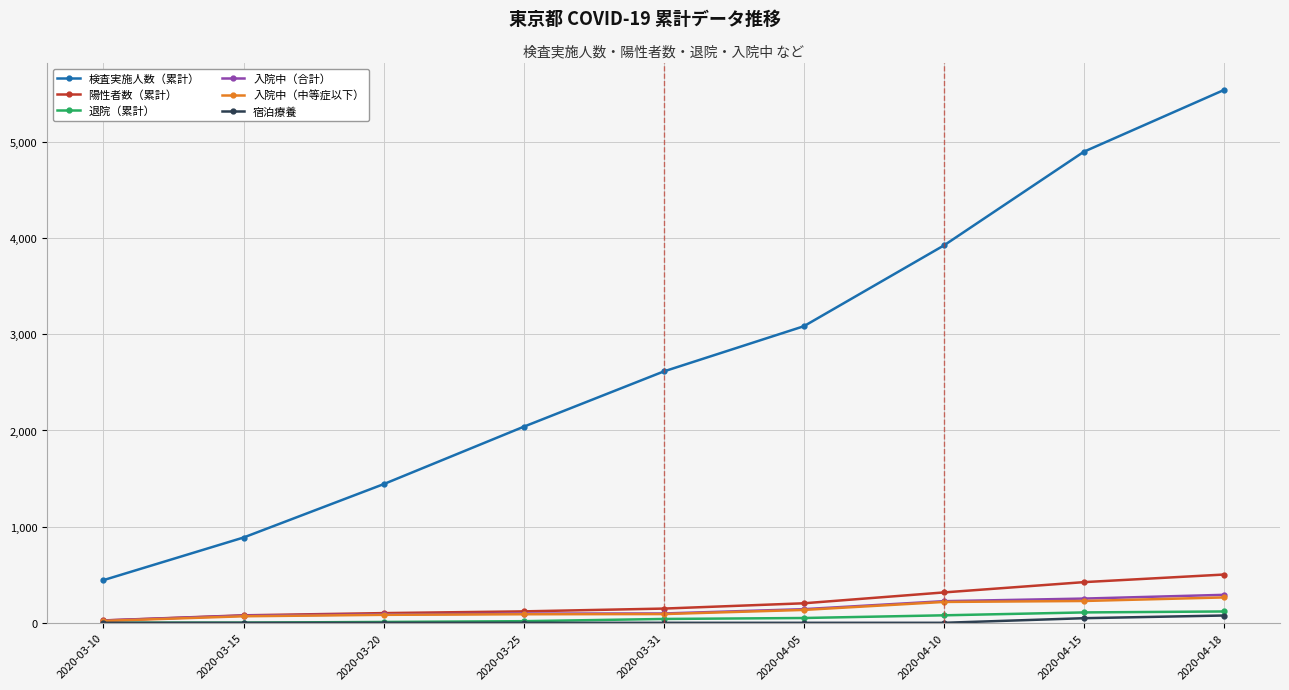

True or false: 検査実施人数（累計） has more than 2 points higher than both neighbors.

False